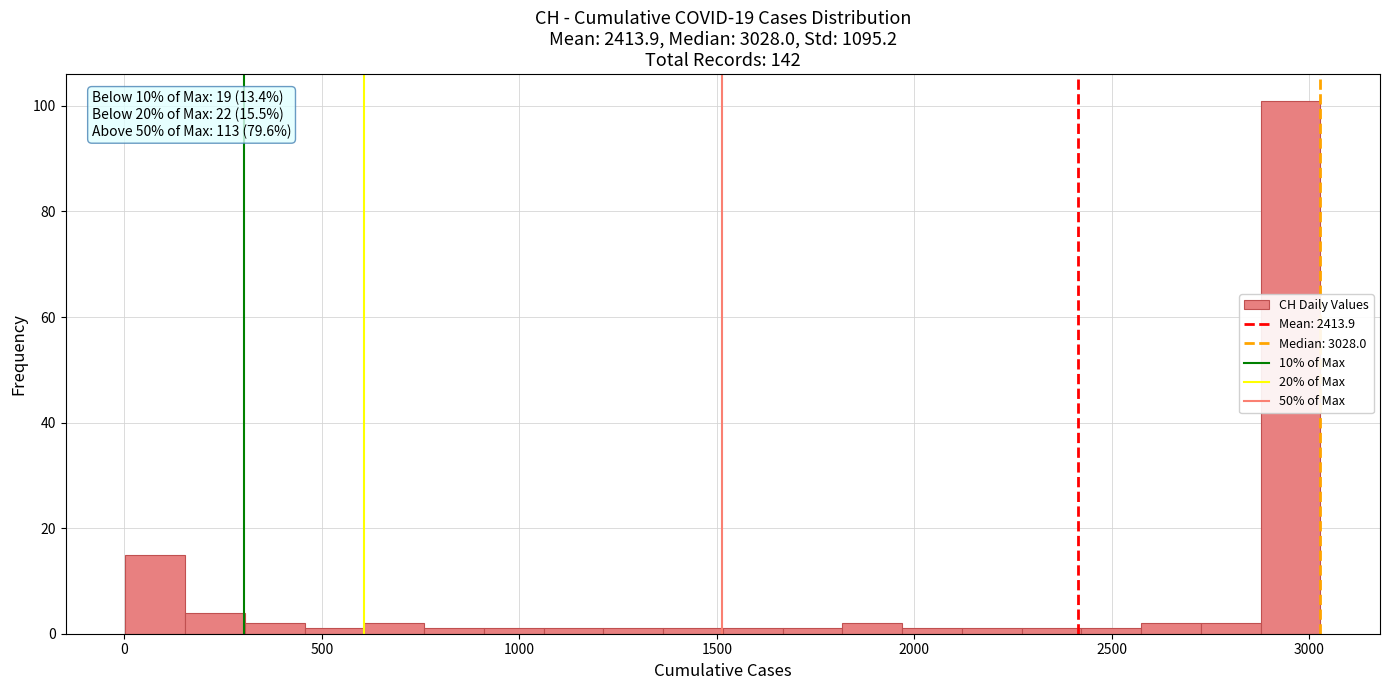

Read against the x-axis, roughly where is the centre of the tallest bar?

2950